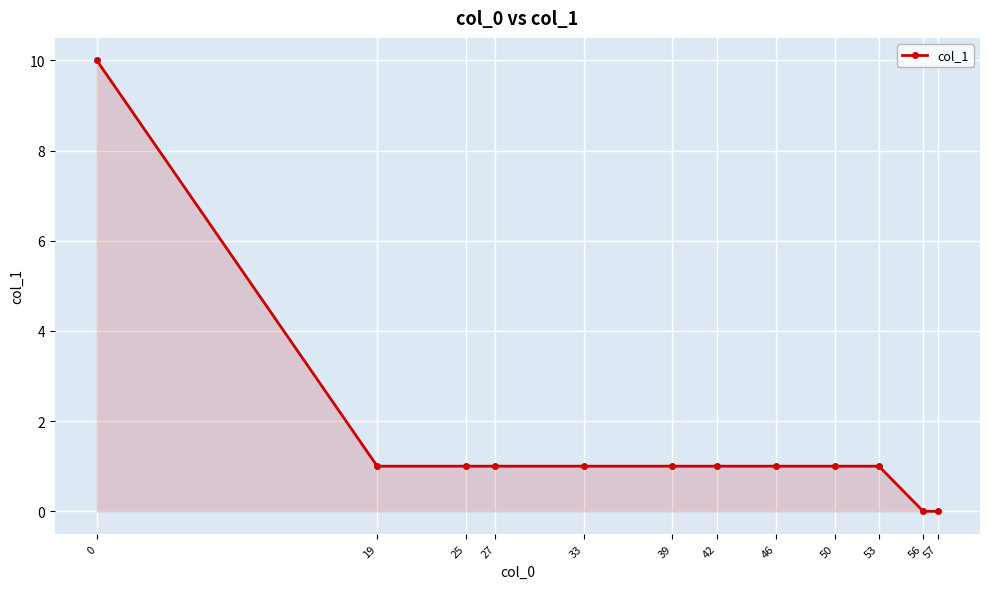

Which has a higher value, 56 or 39?

39